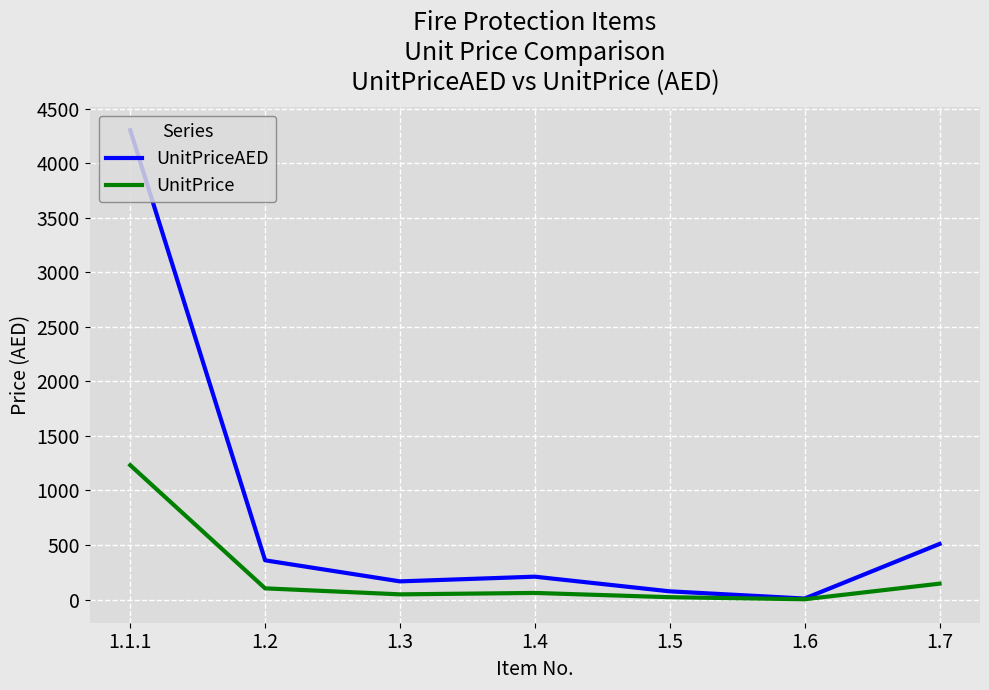

Rank the series by their average value, from highest to lowest.

UnitPriceAED, UnitPrice